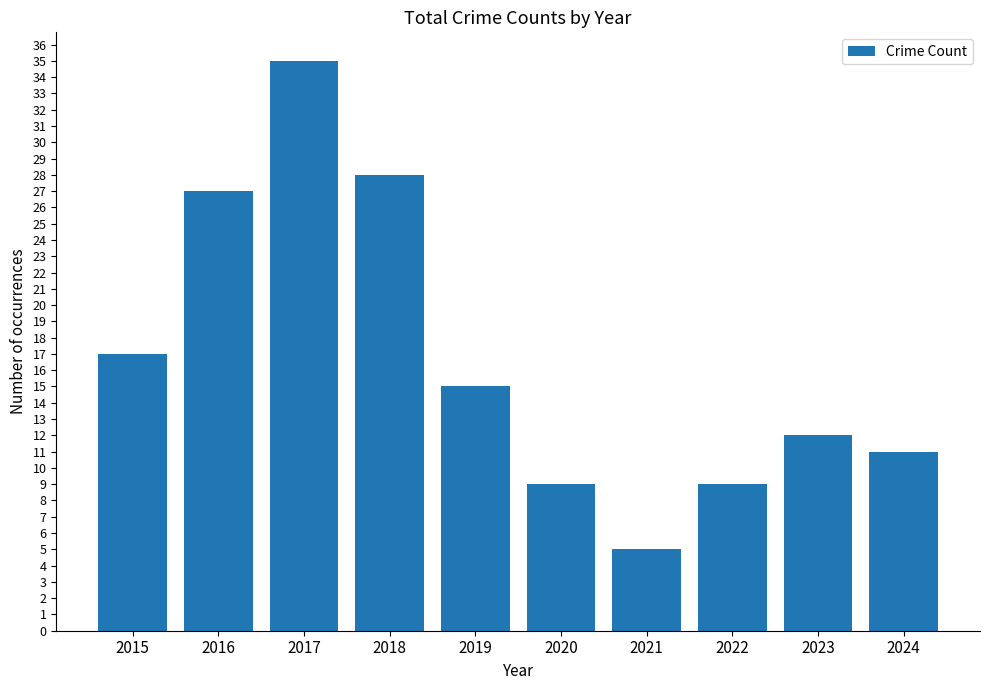

Reading right to left, transcribe all the data shown in this chart.

2024=11	2023=12	2022=9	2021=5	2020=9	2019=15	2018=28	2017=35	2016=27	2015=17